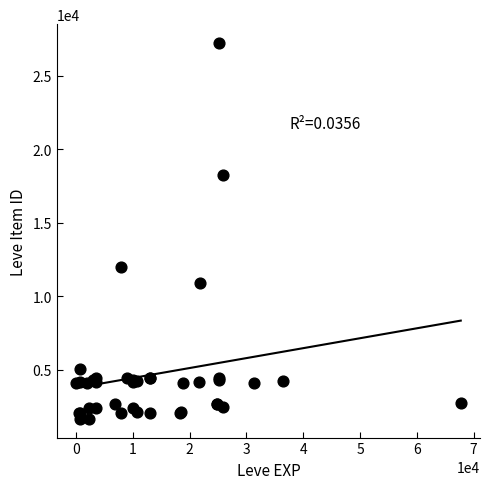

What Y value in the scatter plot is closest to 14448?

12018